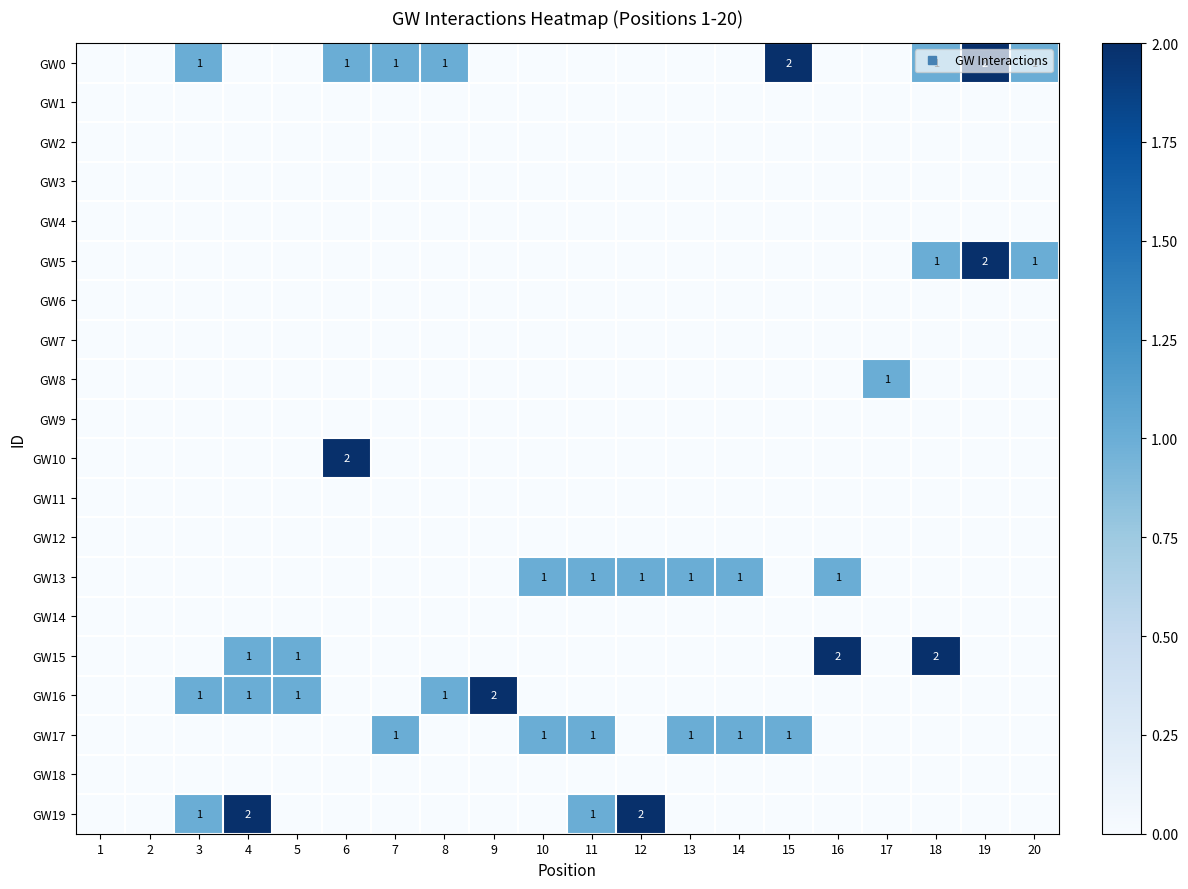

How many values in GW8 are above zero?

1